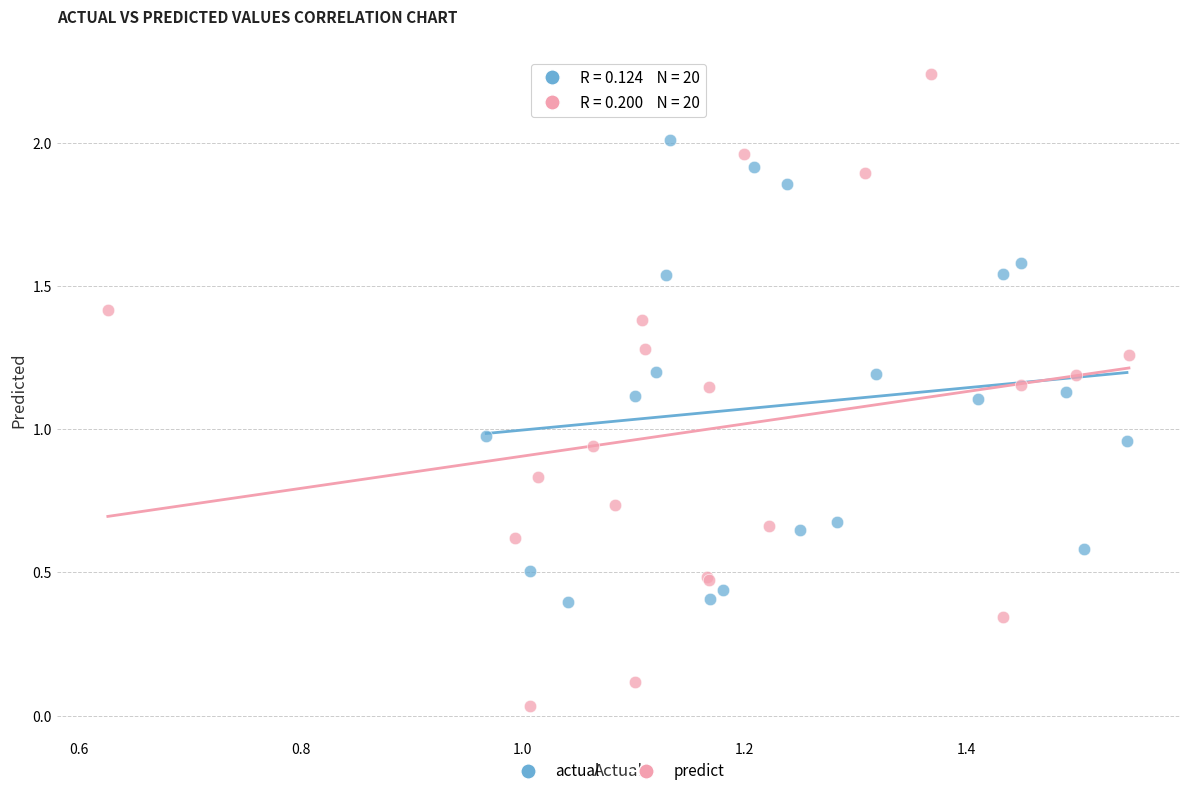

What are all the series names shown in the legend?

actual, predict